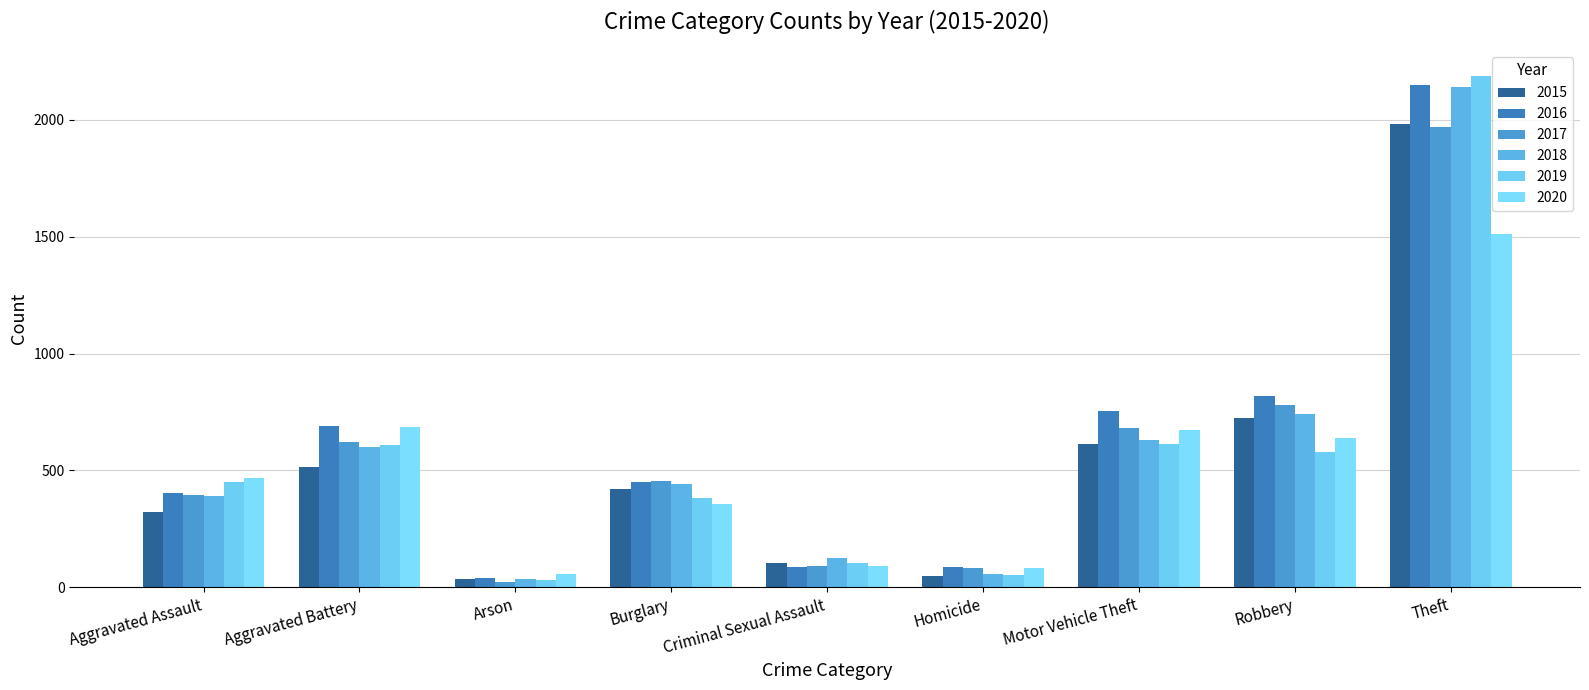

Rank the series at Burglary from highest to lowest value.

2017, 2016, 2018, 2015, 2019, 2020